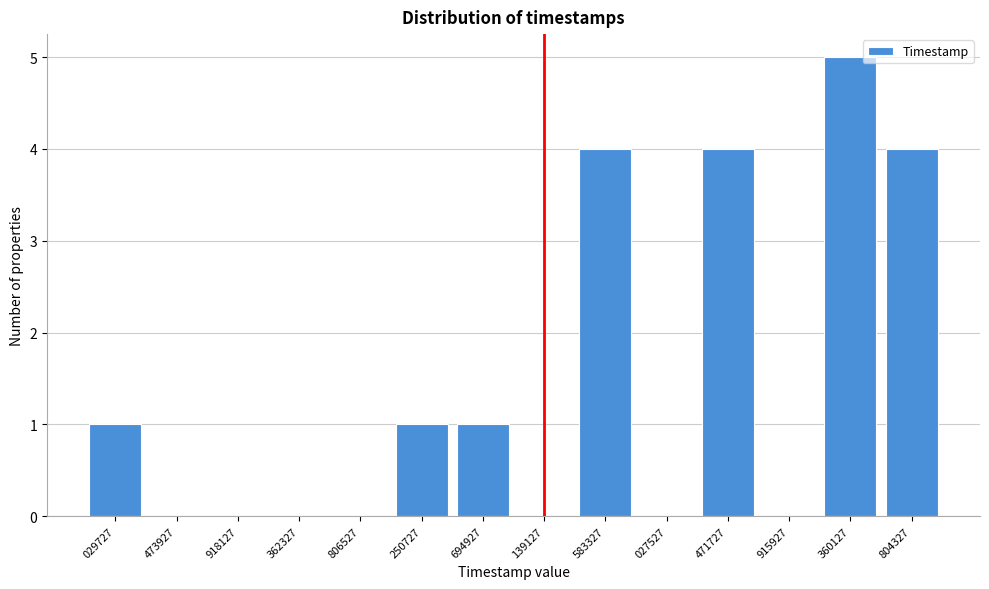

Reading right to left, list all the values displayed in this chart.

804327=4	360127=5	915927=0	471727=4	027527=0	583327=4	139127=0	694927=1	250727=1	806527=0	362327=0	918127=0	473927=0	029727=1